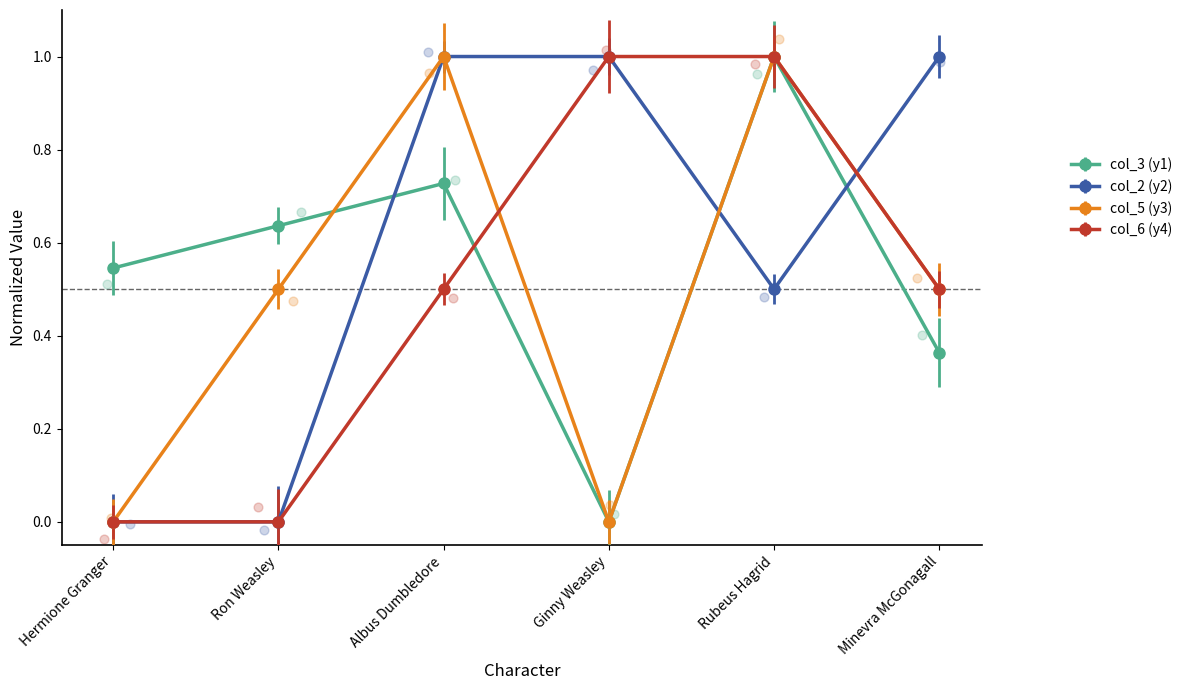

Which series has the largest Y range (max minus min)?

col_3